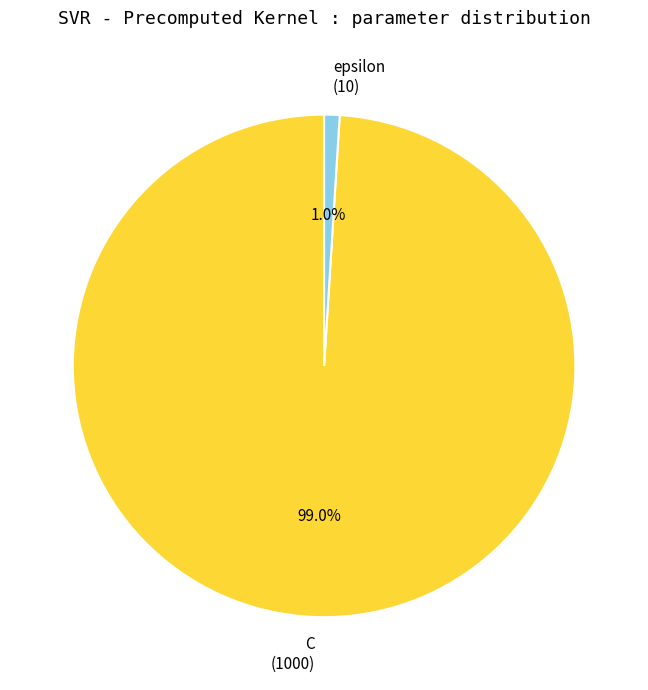

Is epsilon the majority of the pie?

No